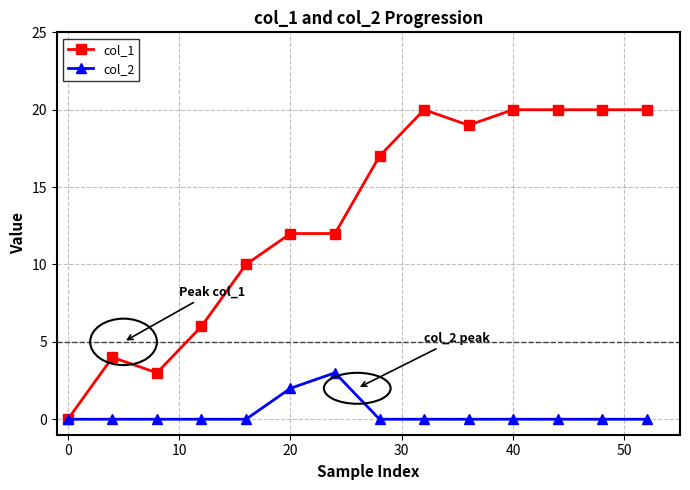

Which series has the largest total across all categories?

col_1